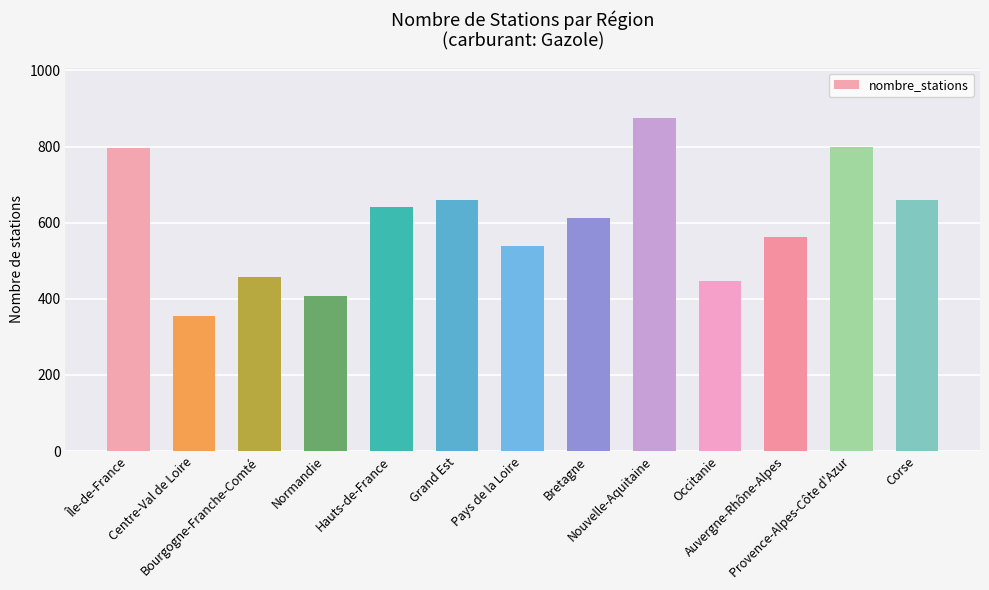

What is the label of the 8th bar from the left?

Bretagne